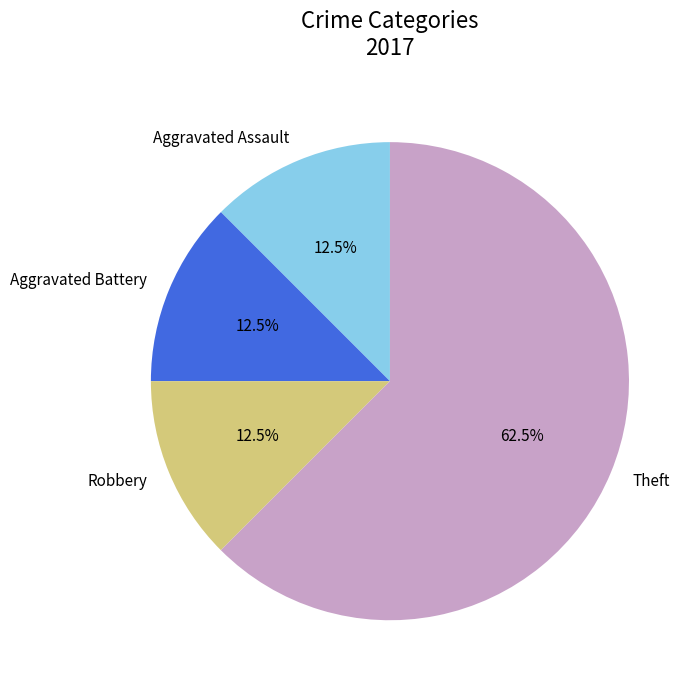

What is the ratio of the value at Theft to the value at Aggravated Assault?

5.0